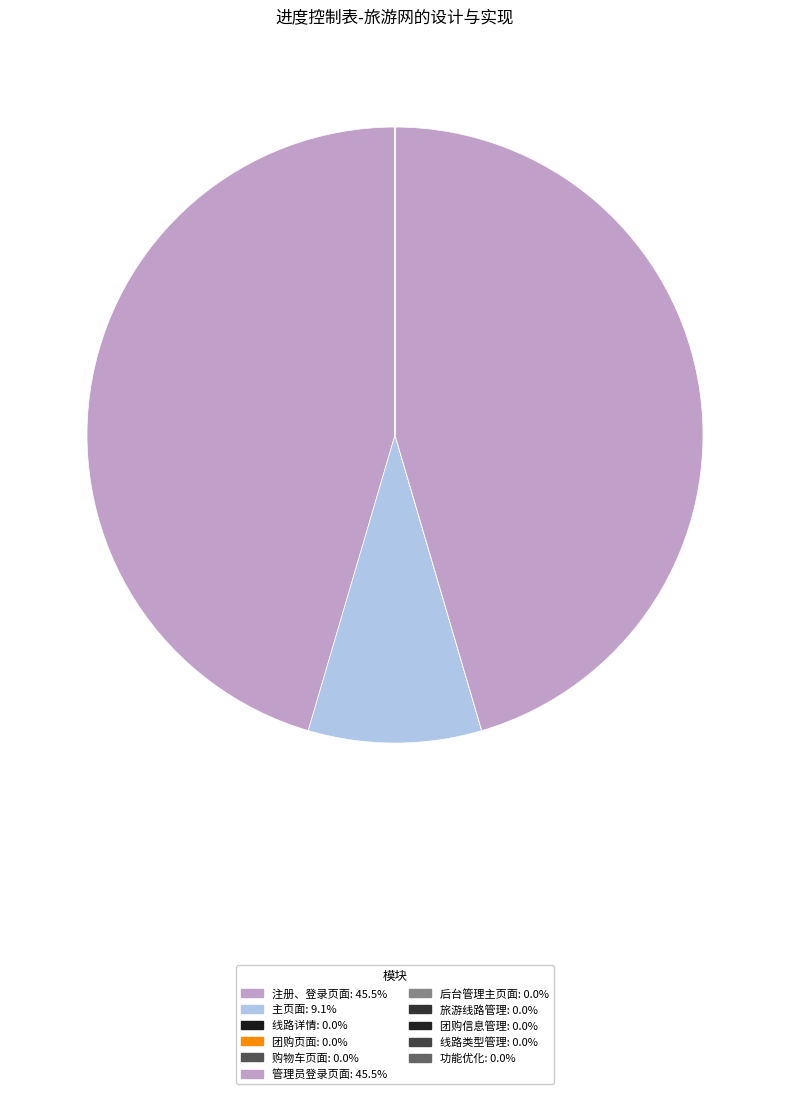

Rank the categories by value from highest to lowest.

注册、登录页面, 管理员登录页面, 主页面, 线路详情, 团购页面, 购物车页面, 后台管理主页面, 旅游线路管理, 团购信息管理, 线路类型管理, 功能优化